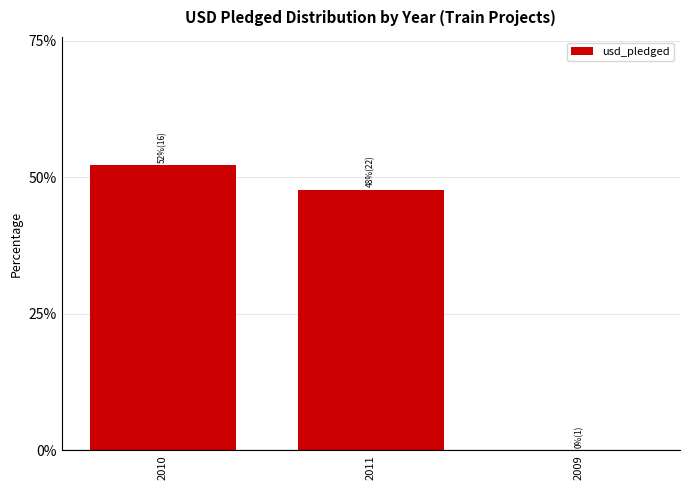

At which label does the data first exceed 47?

2010